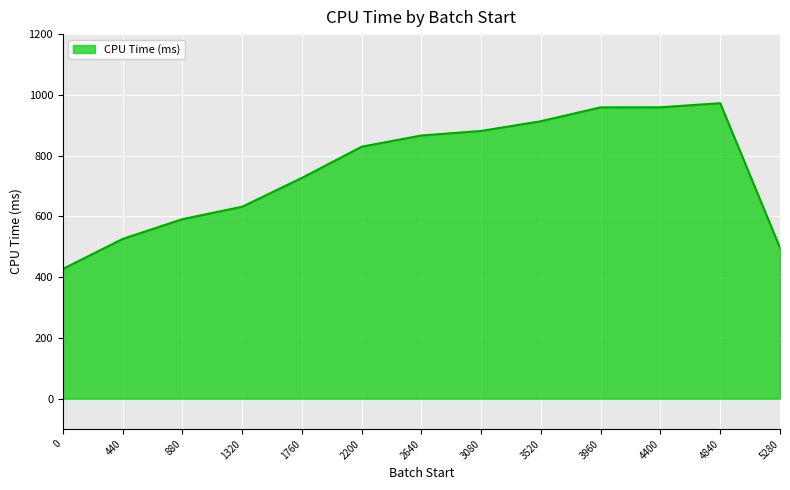

At which label is the value closest to 699?

1760